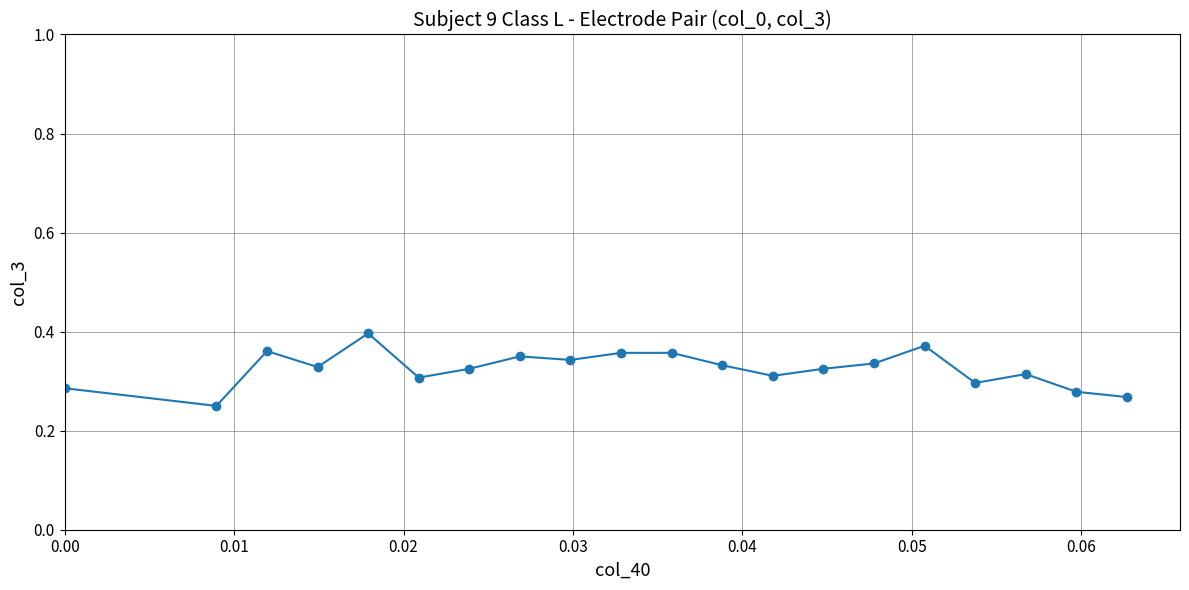

Count the values in the range 0 to 1.

20